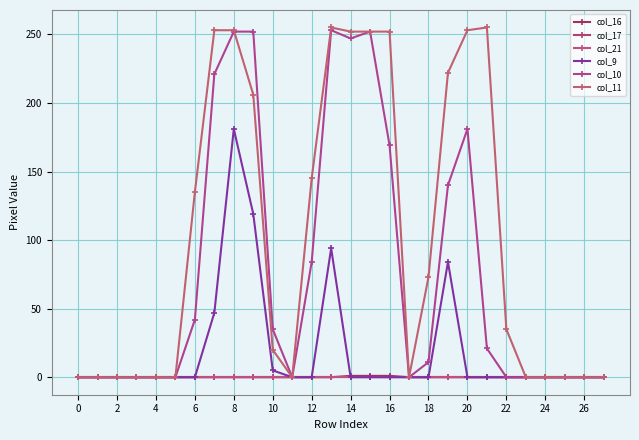

Is this an area chart (filled region under the line)?

No